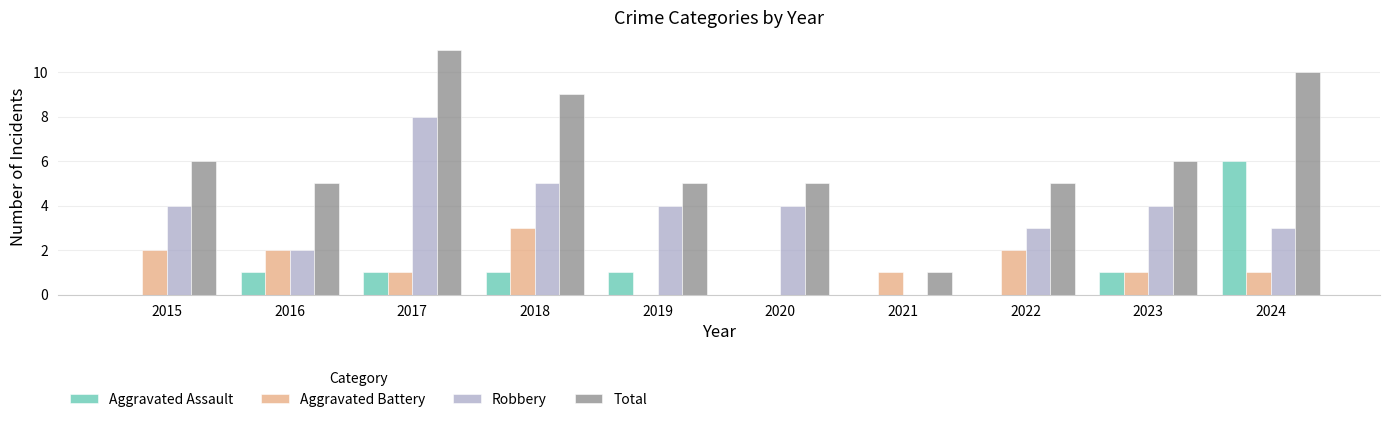

Which series has the largest range (max minus min)?

Total